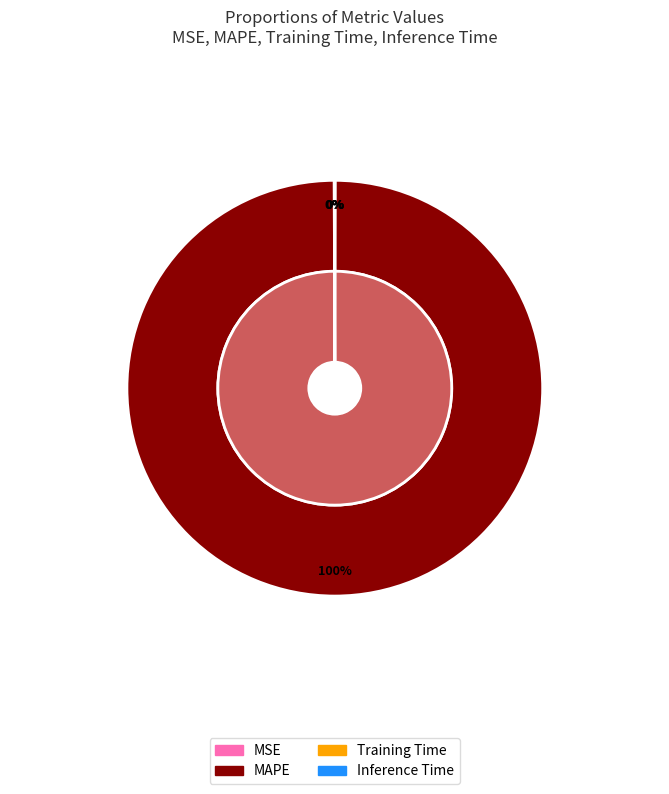

What is the change in value from MAPE to Inference Time?

-14.7